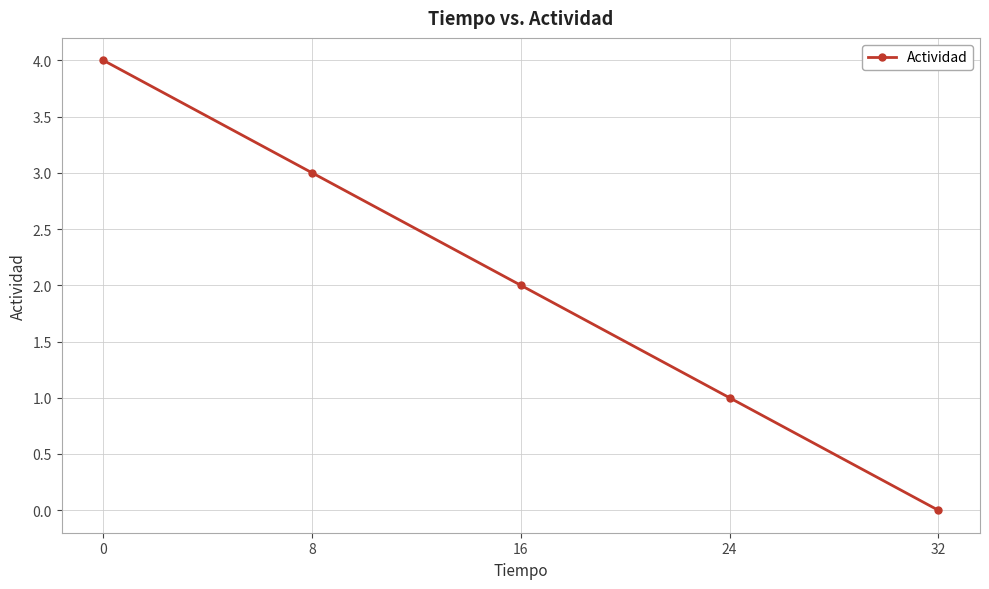

The chart shows a value of 0 at 32. True or false?

True